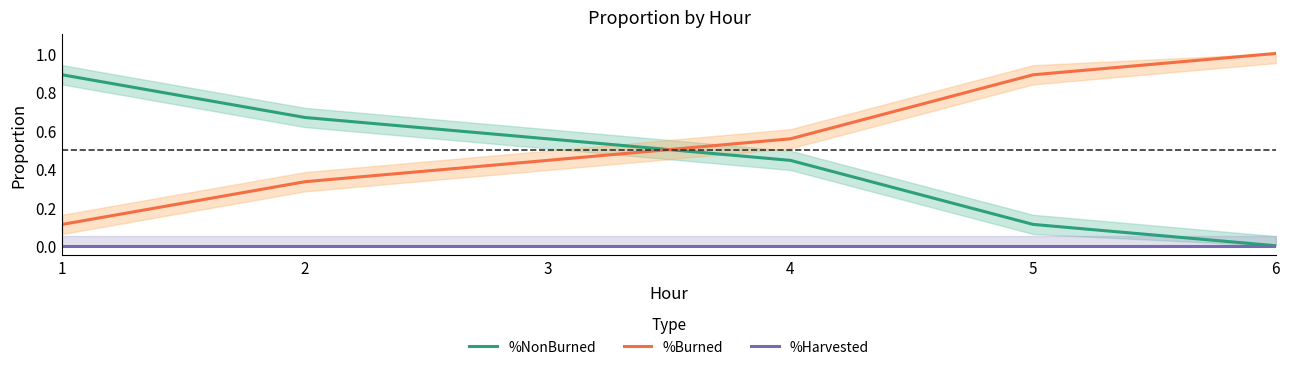

Which series changed the most between 2 and 4?

%NonBurned